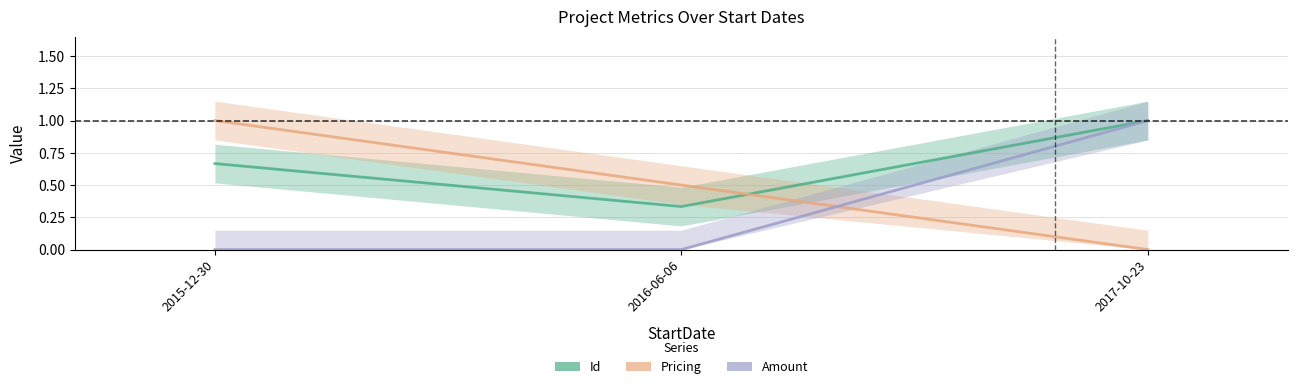

What is the highest value of the Id series?

1.0